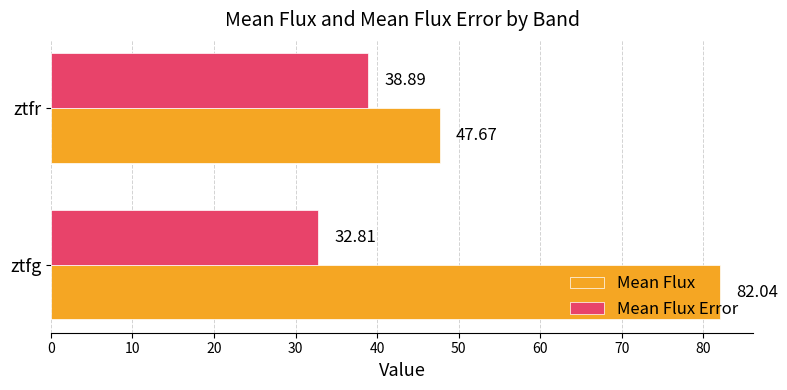

At which label does Mean Flux reach its minimum?

ztfr